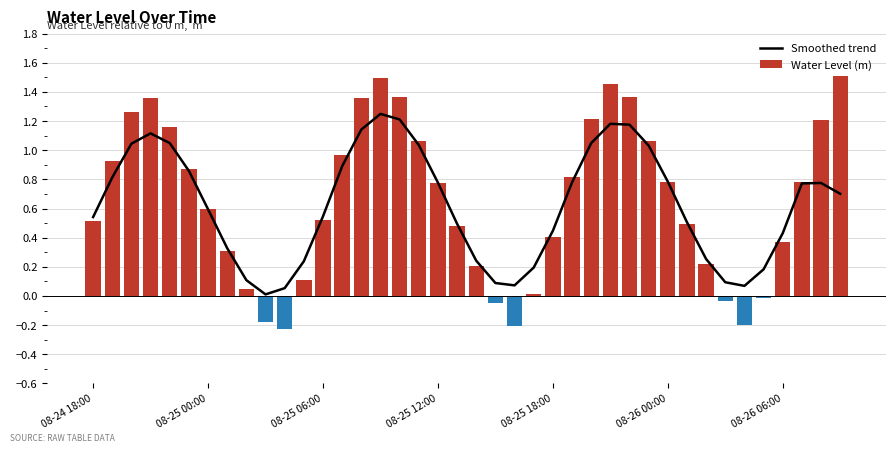

Which series has the largest range (max minus min)?

Water Level (m)